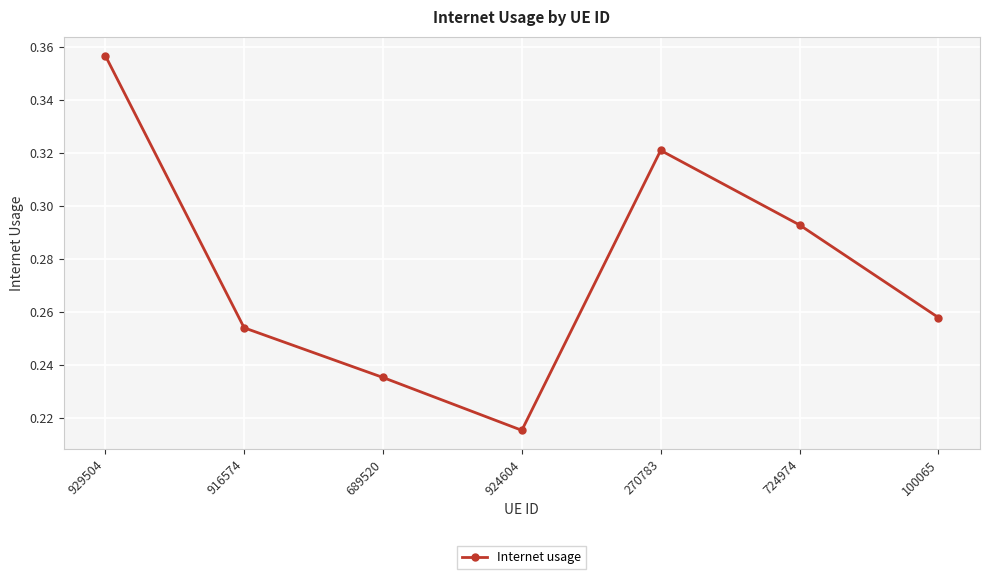

Which label corresponds to the largest value in the chart?

929504